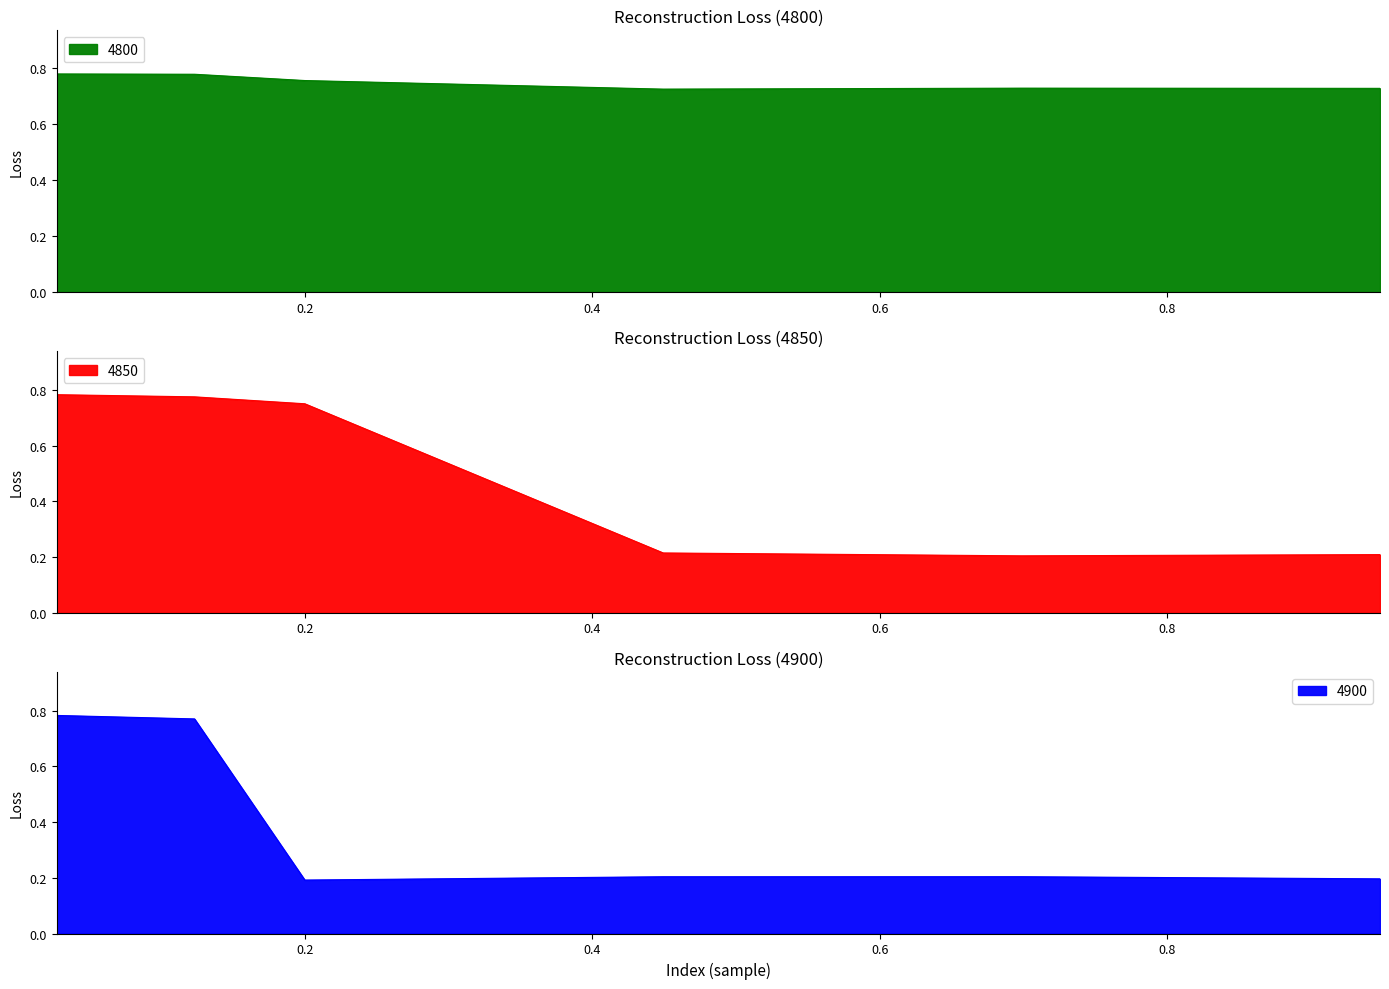

How many interior local valleys does the 4850 series have?

1